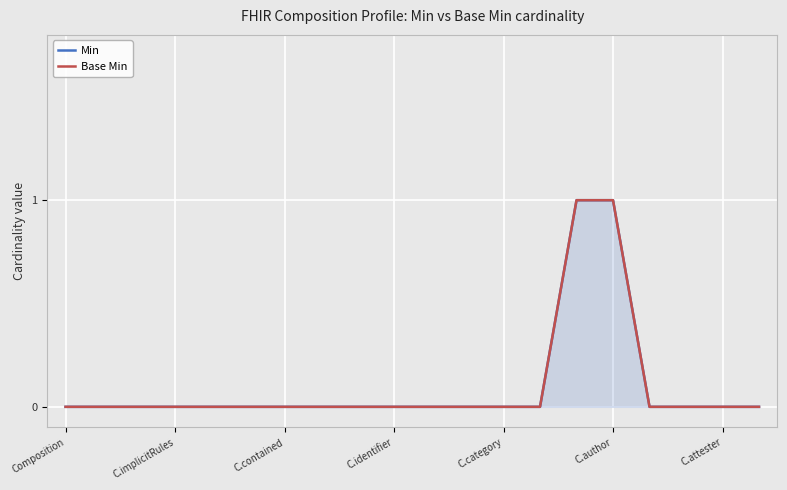

What are all the series names shown in the legend?

Min, Base Min